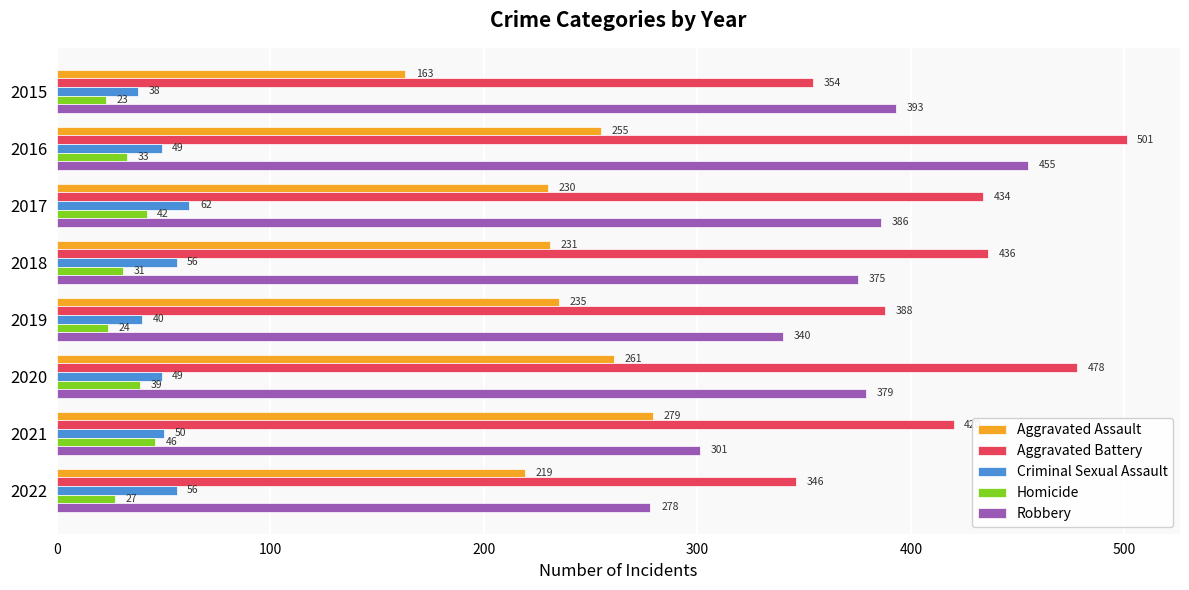

At which label is Aggravated Battery closest to 423?

2021